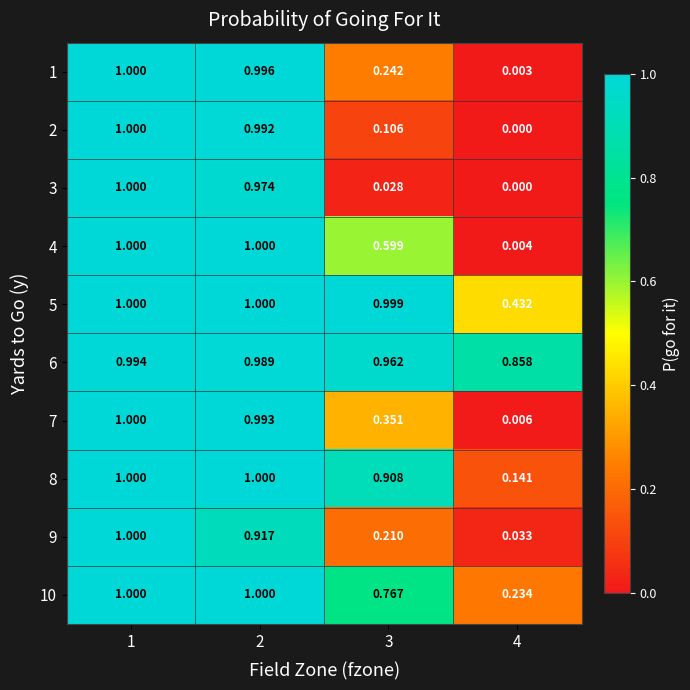

How many distinct data groups are displayed?

10